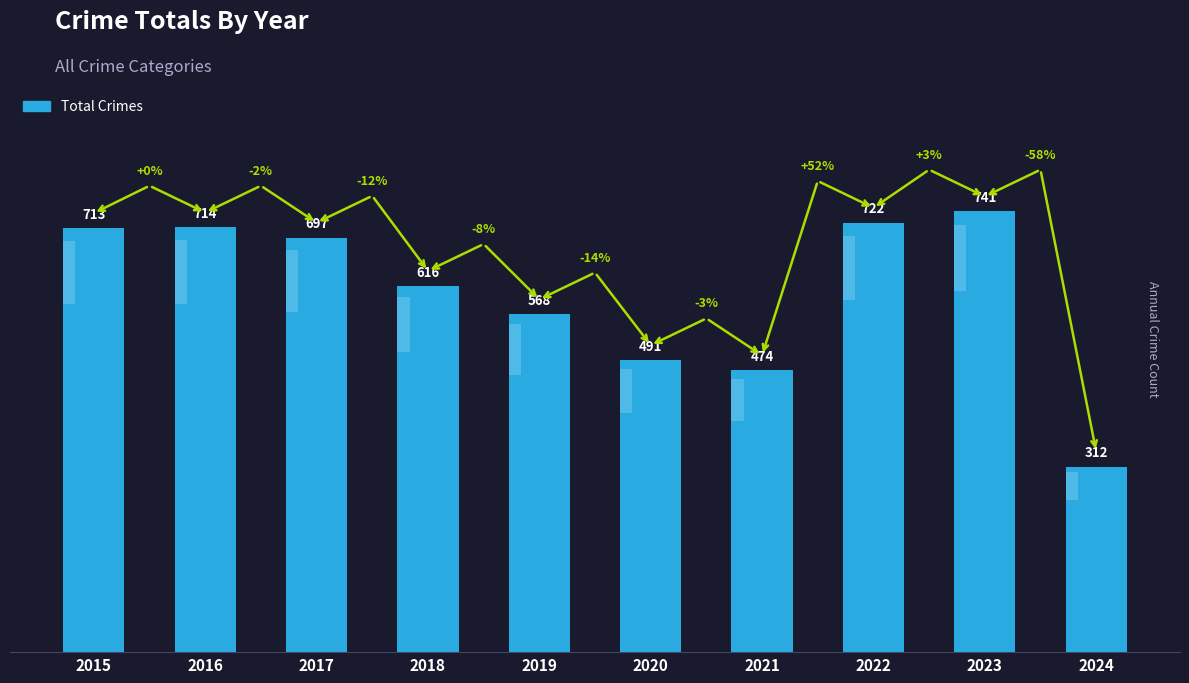

Is it true that the value at 2015 is 1171?

False